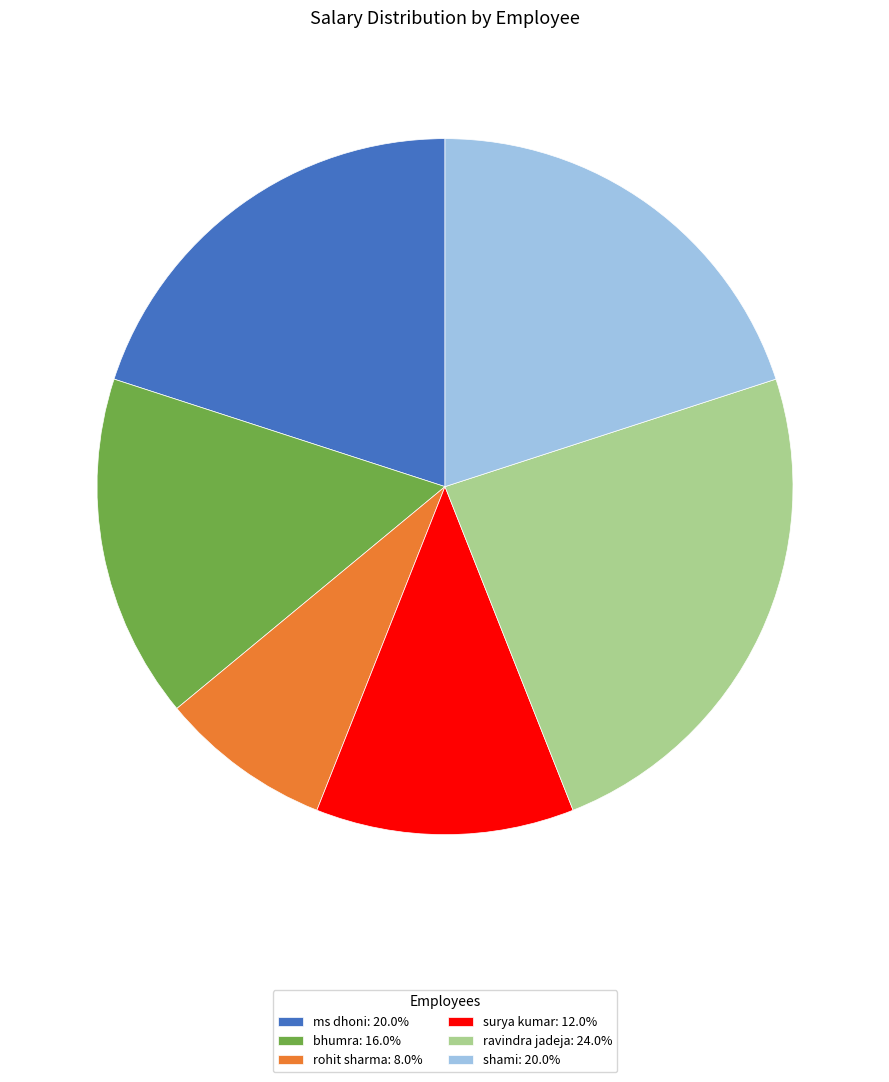

Is there any slice that represents more than half of the pie?

No